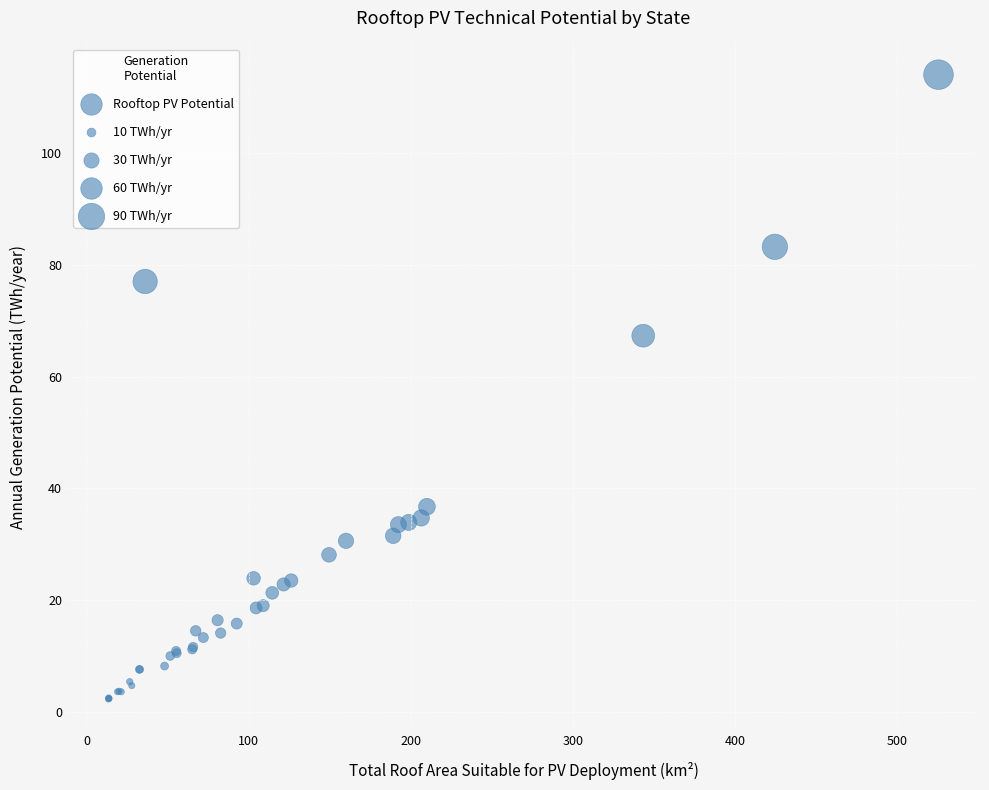

What Y value in the scatter plot is closest to 58?

67.3